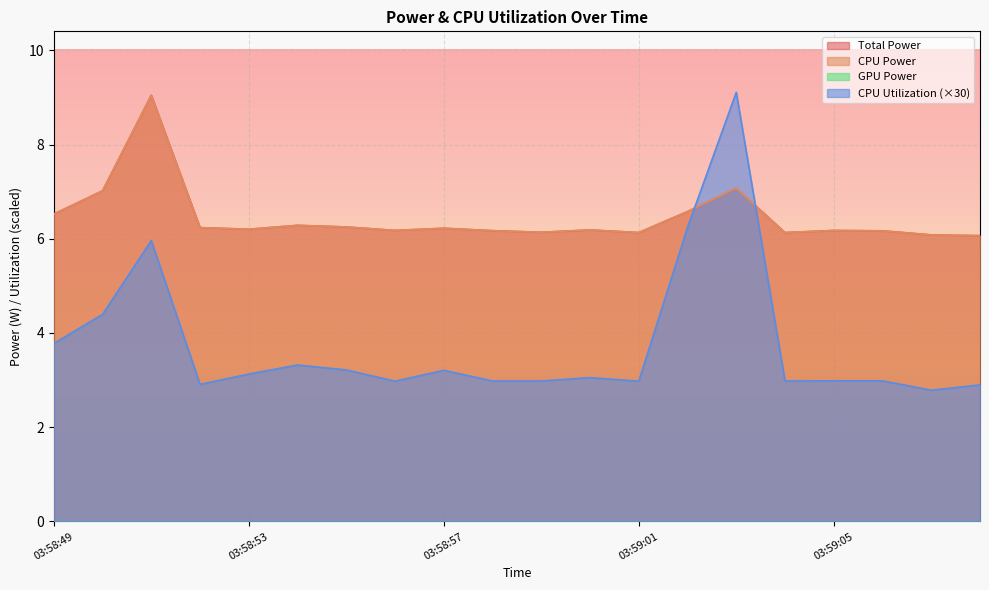

Where is the first local maximum for CPU Utilization?

03:58:51